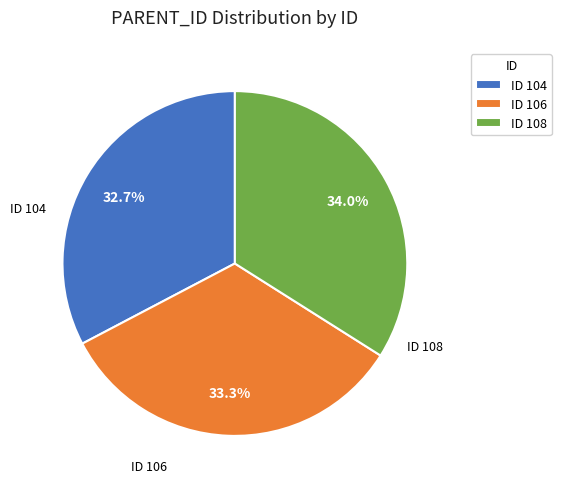

Rank the categories by value from highest to lowest.

ID 108, ID 106, ID 104